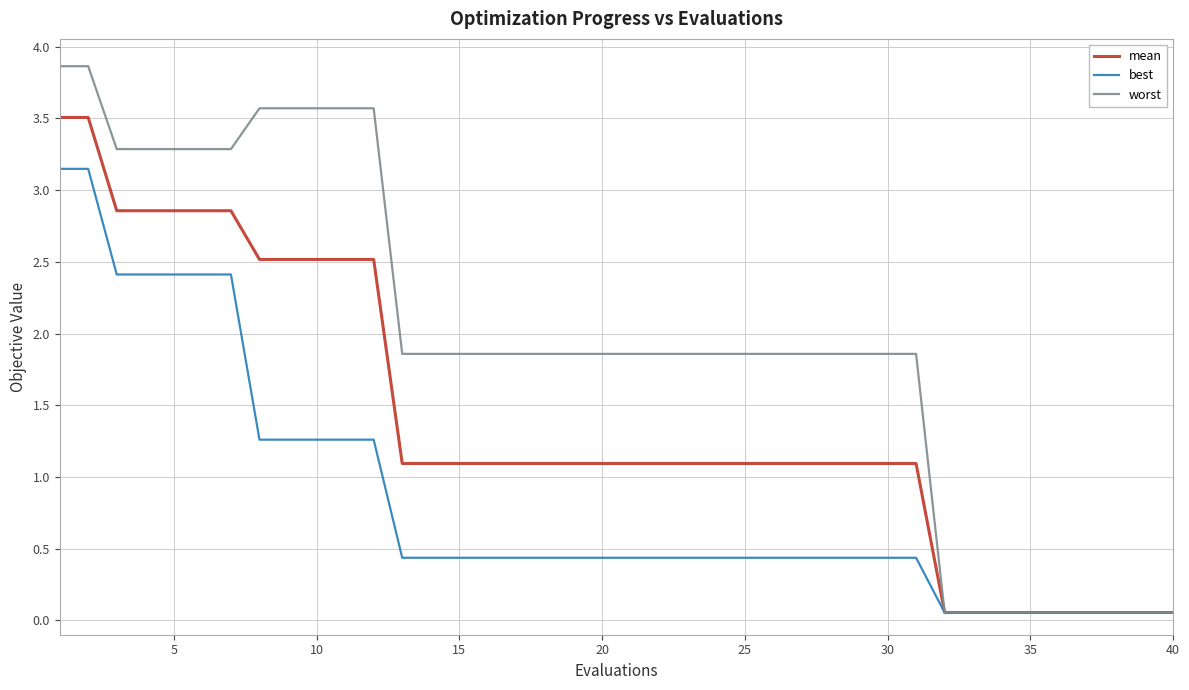

Which series has the largest total across all categories?

worst